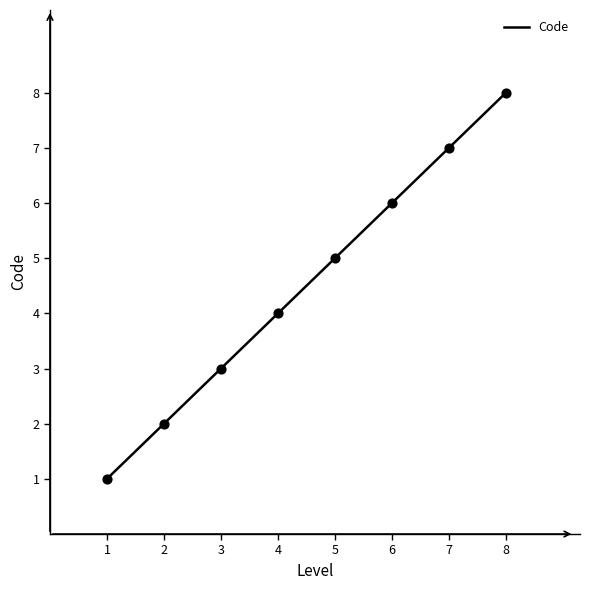

Which has a higher value, 2 or 1?

2